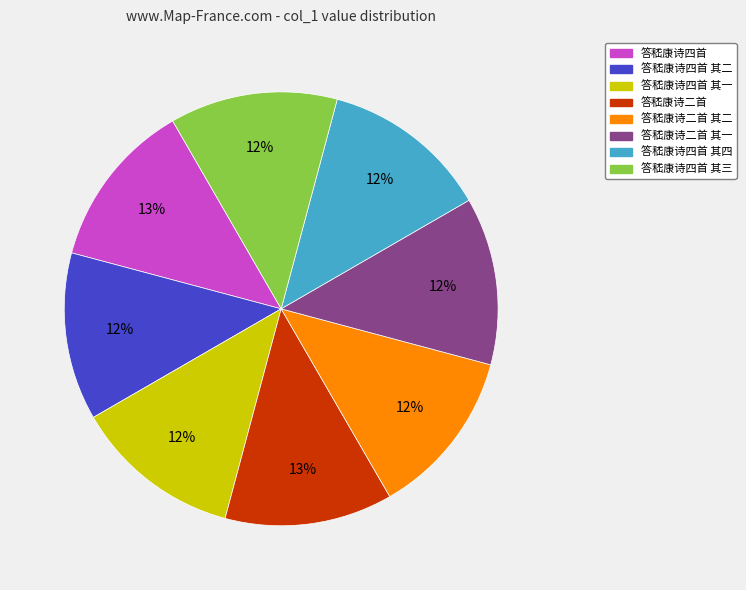

To the nearest percent, what is the average slice percentage?

12%